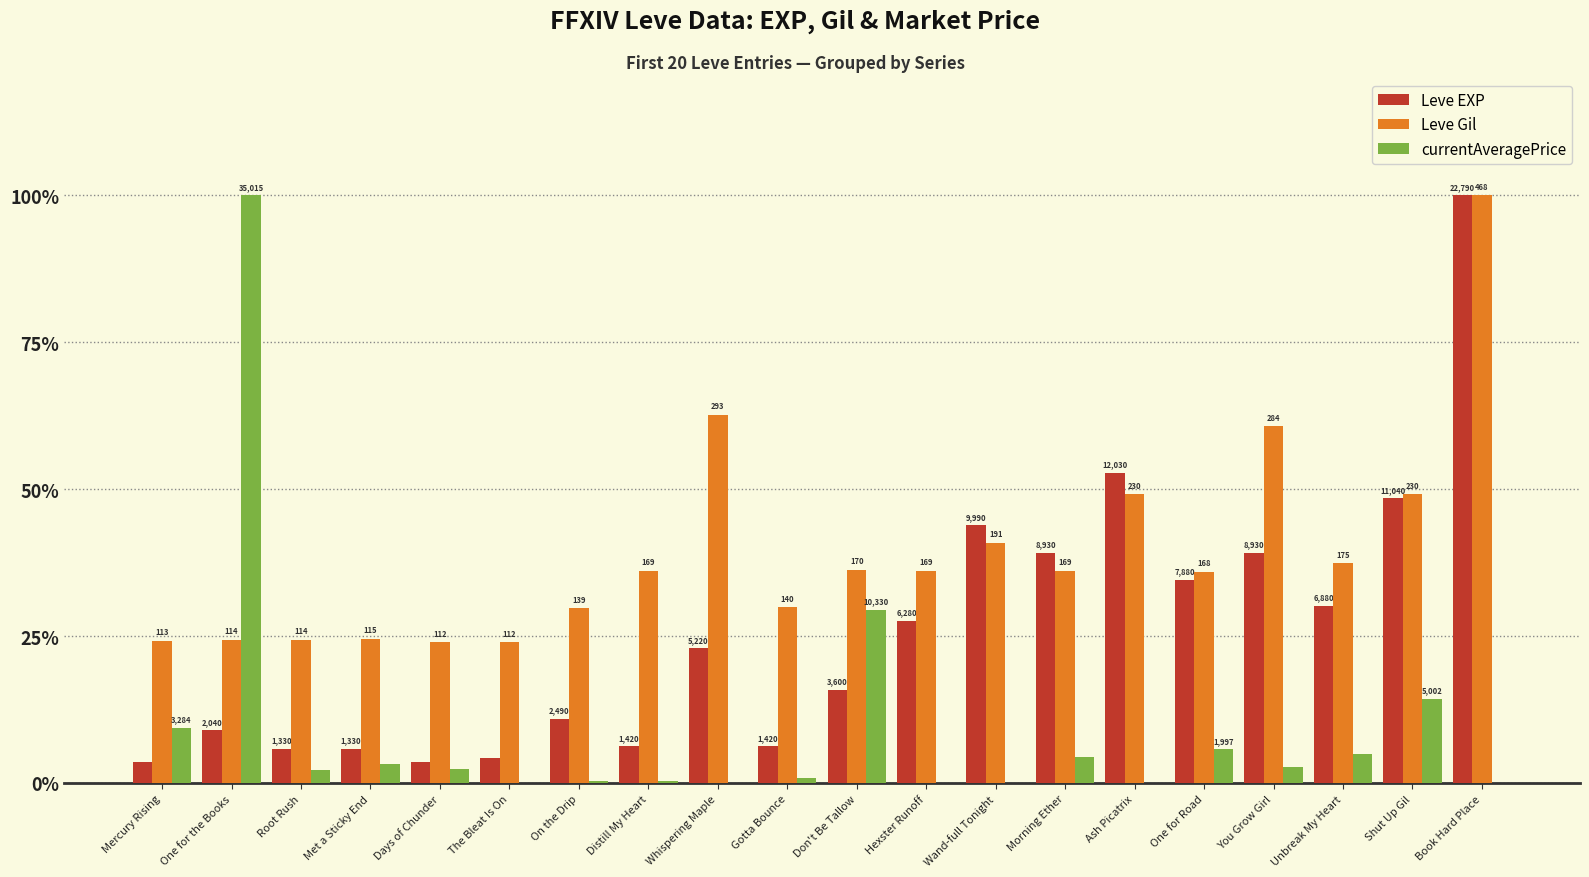

What are all the series names shown in the legend?

Leve EXP, Leve Gil, currentAveragePrice